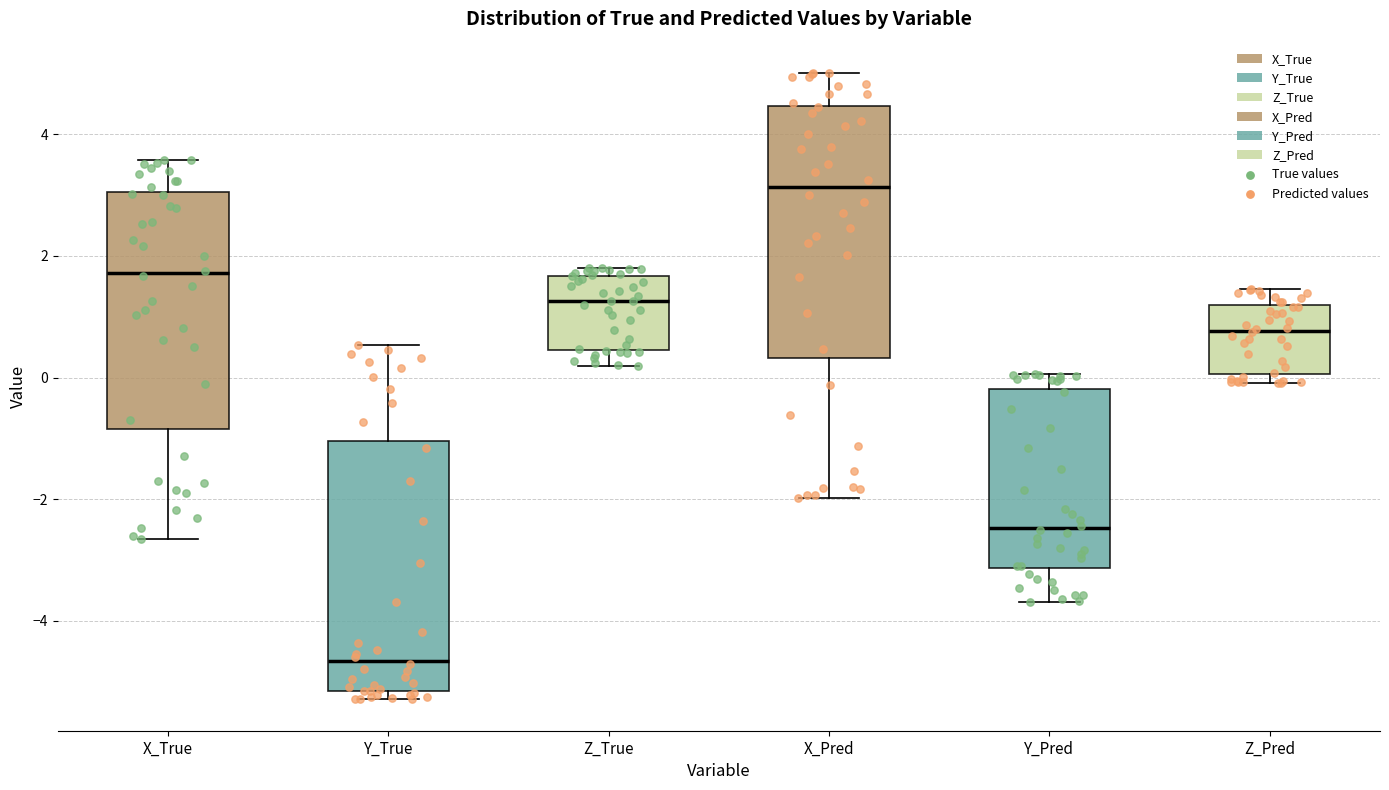

Where does the median line of the box for Y_Pred sit on the y-axis? The values are not printed on the chart, so give them approximately, as read against the axis.

-2.4